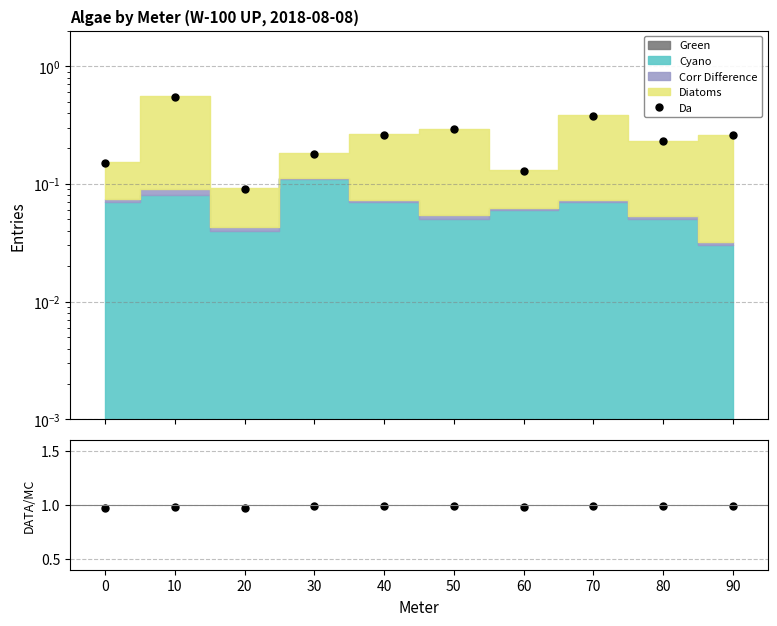

Rank the categories by Da value from lowest to highest.

20, 60, 0, 30, 80, 40, 90, 50, 70, 10